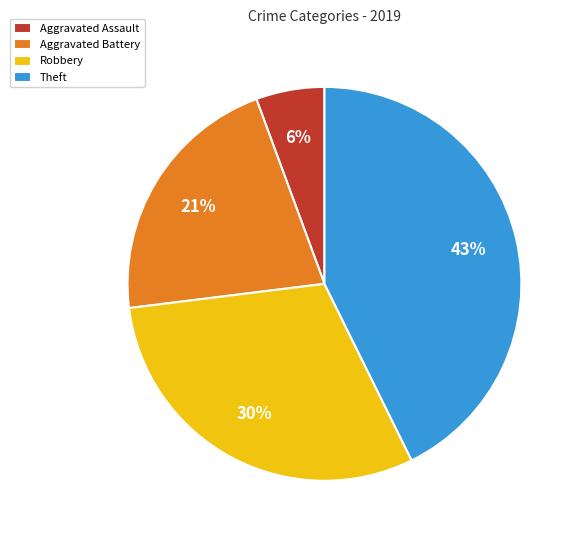

Approximately how many times larger is the value at Aggravated Assault compared to Robbery?

0.2